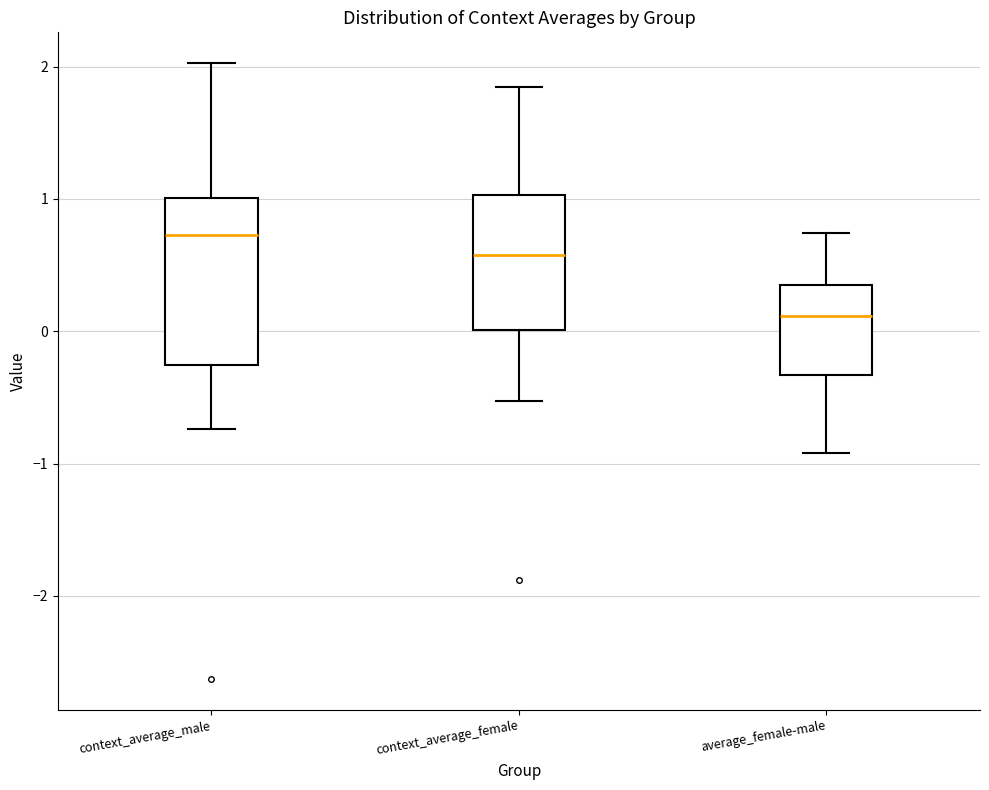

Reading left to right, read every box against the y-axis: the position of its median line, the range the box covers, and the ends of its whiskers. The values are not printed on the chart, so give them approximately, as read against the axis.

context_average_male: median 0.7, box -0.3 to 1.0, whiskers -0.7 to 2.0
context_average_female: median 0.6, box 0.0 to 1.0, whiskers -0.5 to 1.8
average_female-male: median 0.1, box -0.3 to 0.3, whiskers -0.9 to 0.7